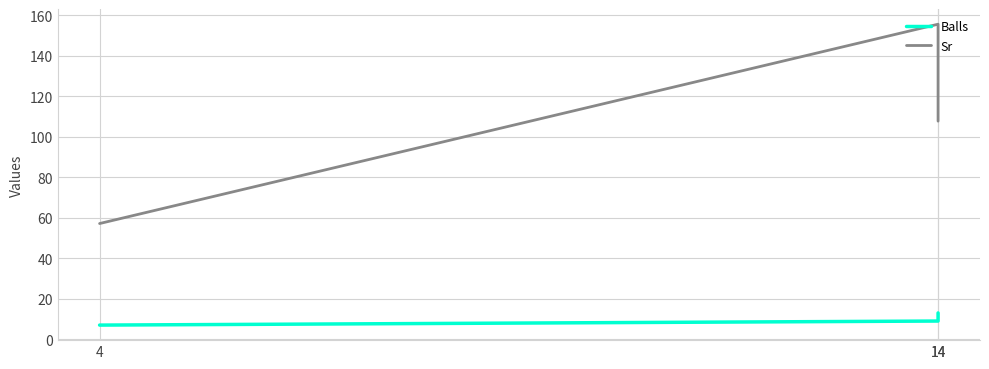

Which series changed the most between 14 and 4?

Sr